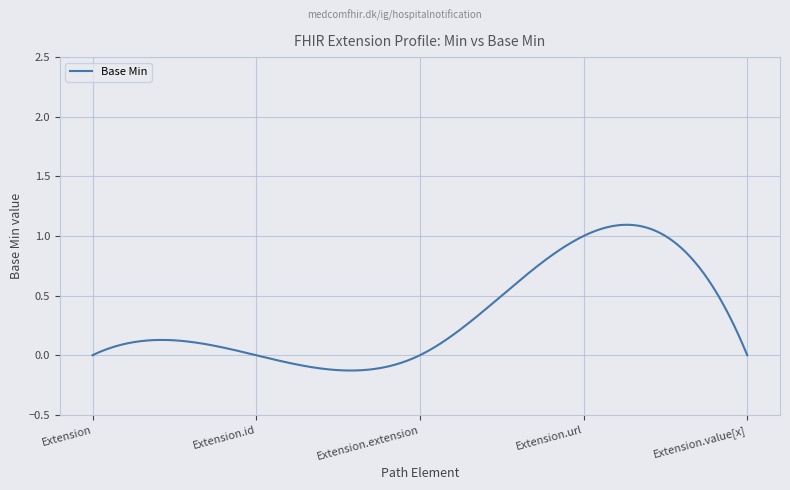

Where is the data nearest to the value 0?

Extension